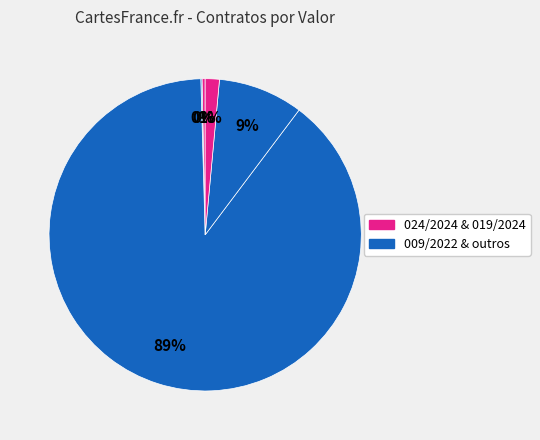

To the nearest percent, what is the difference between the largest and smallest slice percentages?

89%